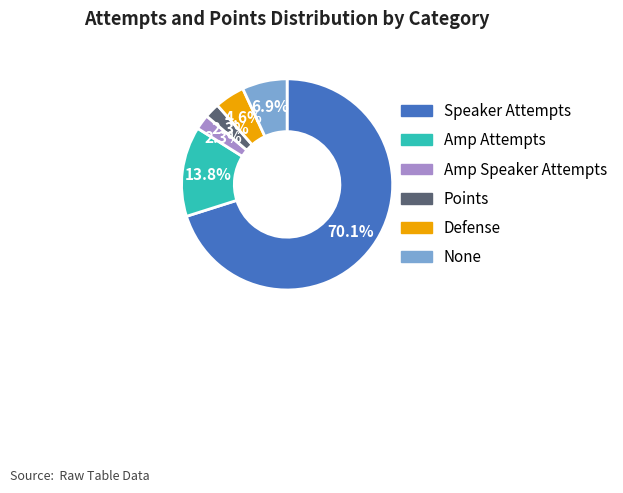

How much of the chart is everything except Amp Speaker Attempts?

97.7%